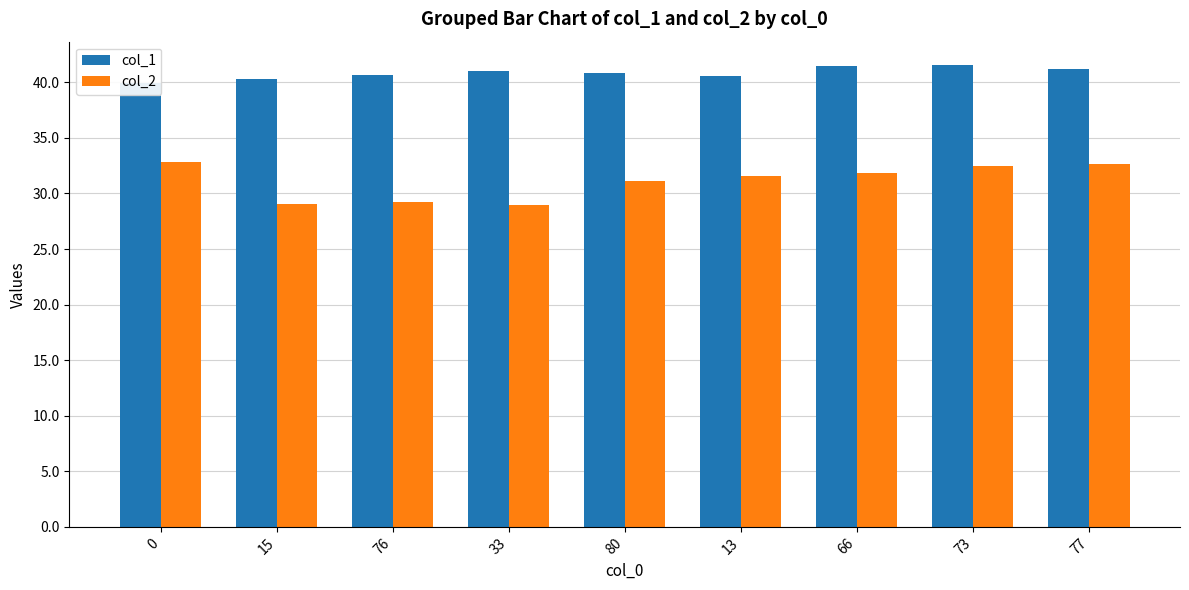

Rank the series at 33 from lowest to highest value.

col_2, col_1